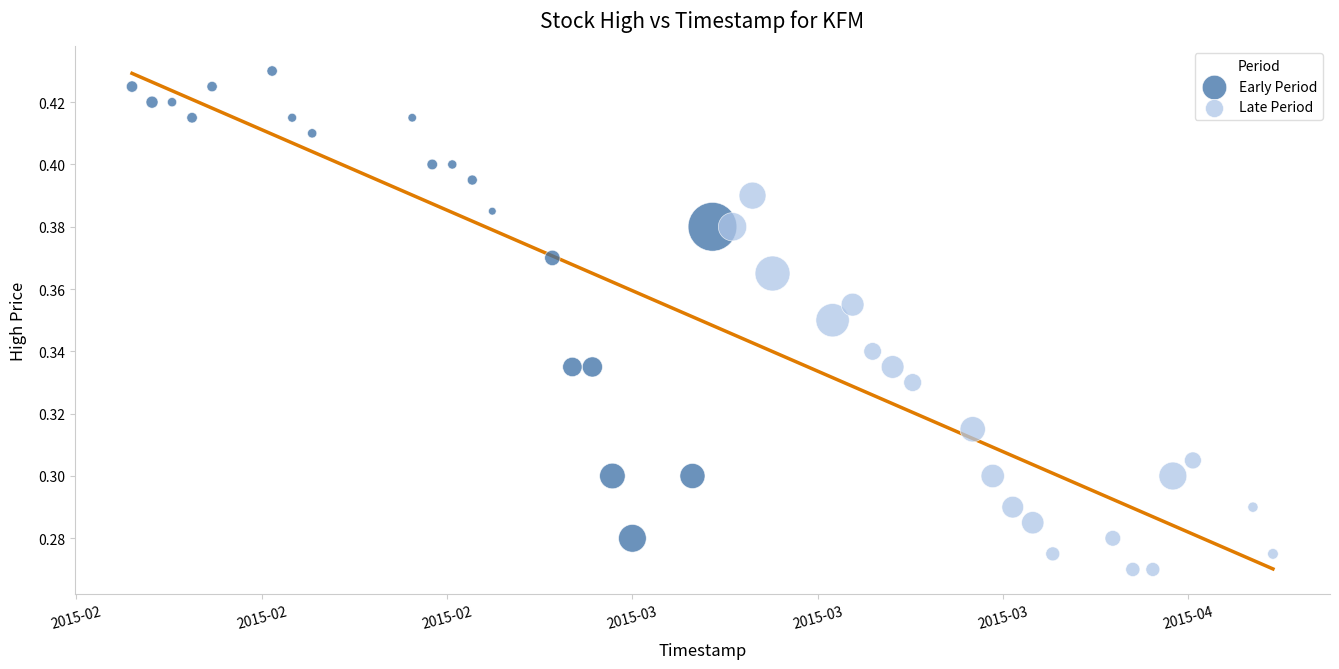

Which series has the largest Y range (max minus min)?

Early Period